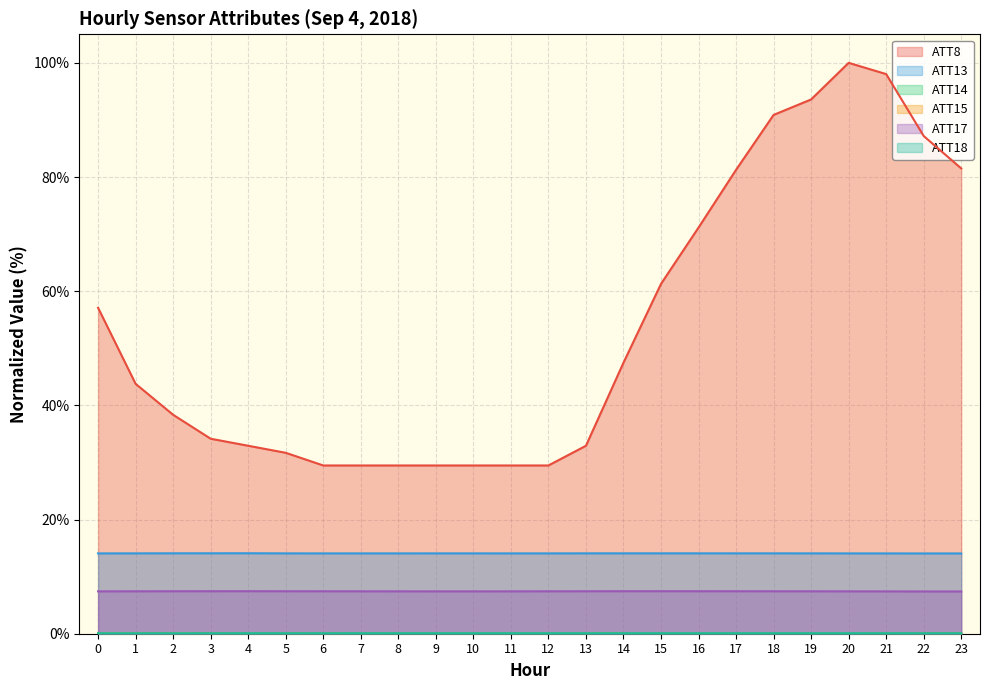

Is it true that ATT18 equals 0.1 at 16?

True